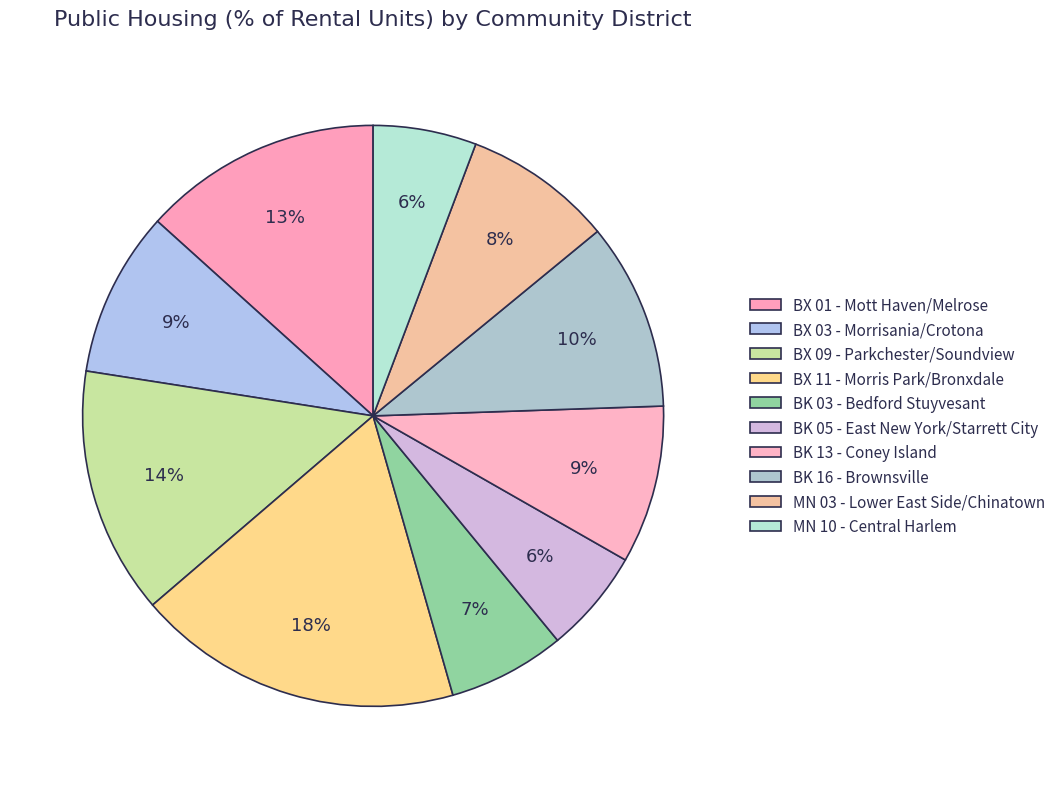

Which has a higher value, BX 01 - Mott Haven/Melrose or BK 13 - Coney Island?

BX 01 - Mott Haven/Melrose